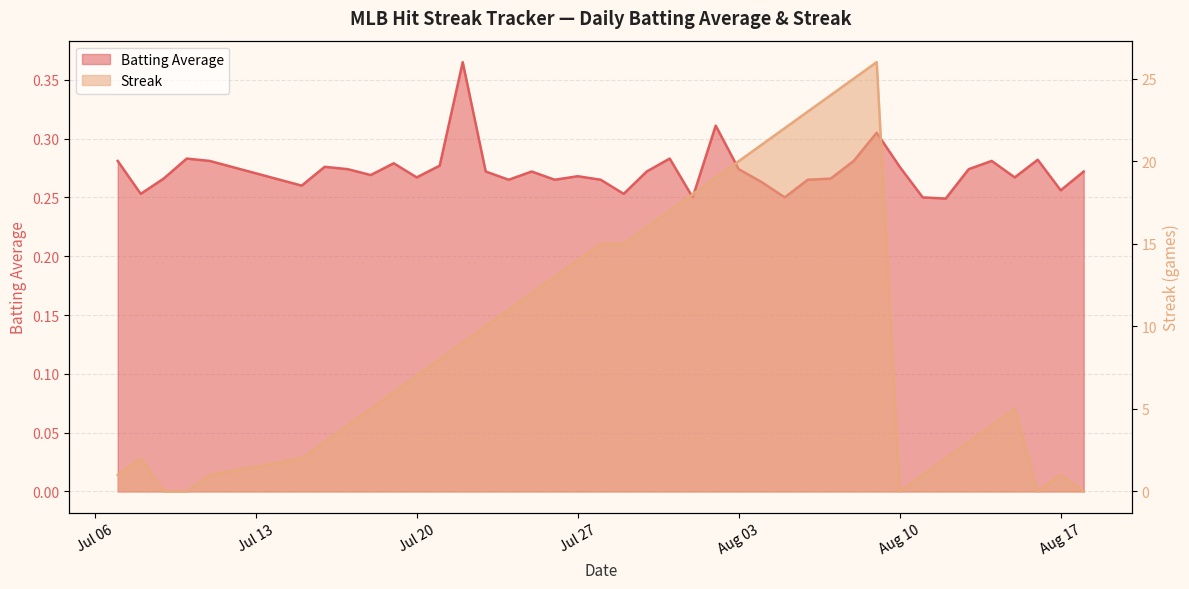

At which category does Streak reach its first local peak?

2010-07-08